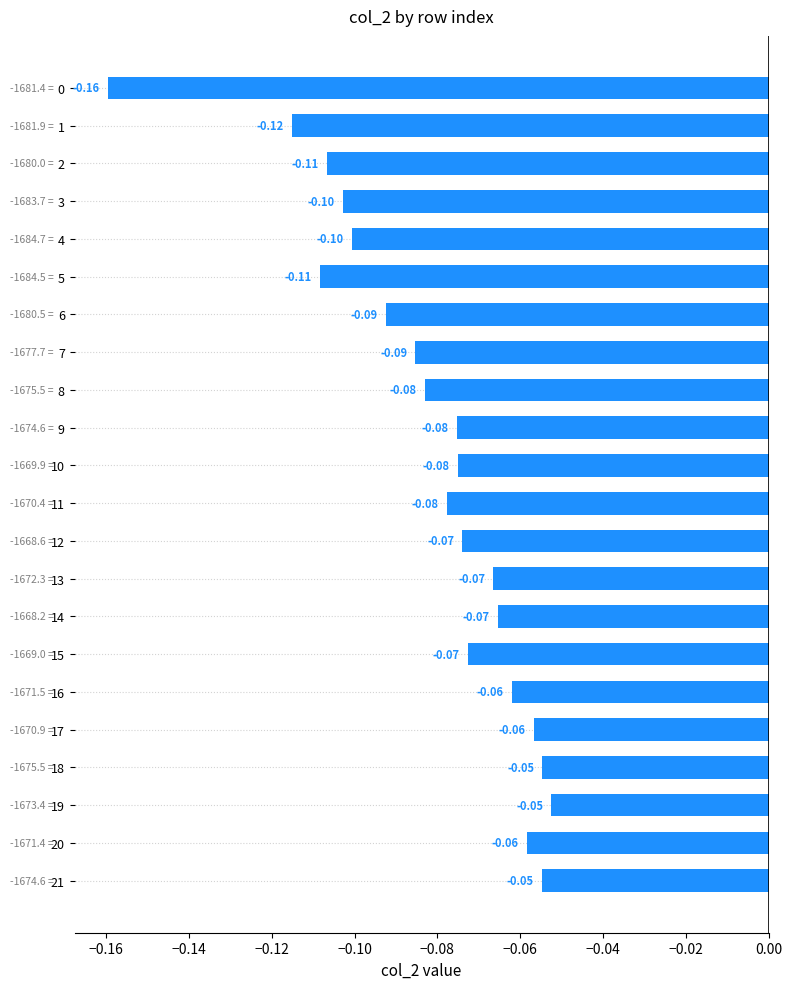

At which category does the chart reach its minimum across all series?

0